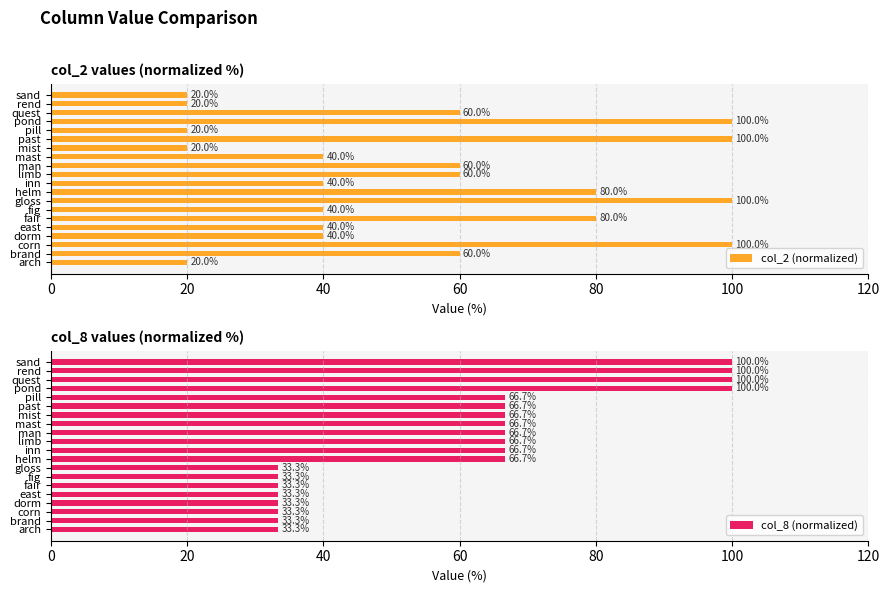

What is the approximate value of col_2 (normalized) at fair?

80